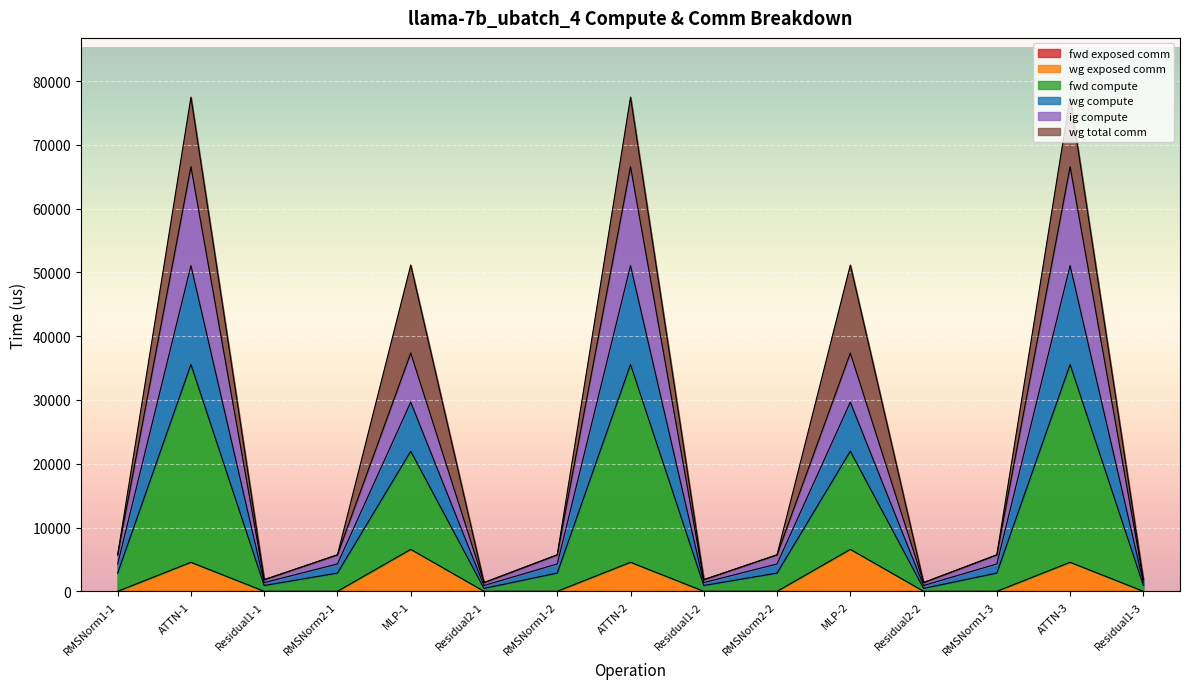

Which series changed the most between Residual1-2 and RMSNorm1-3?

fwd compute